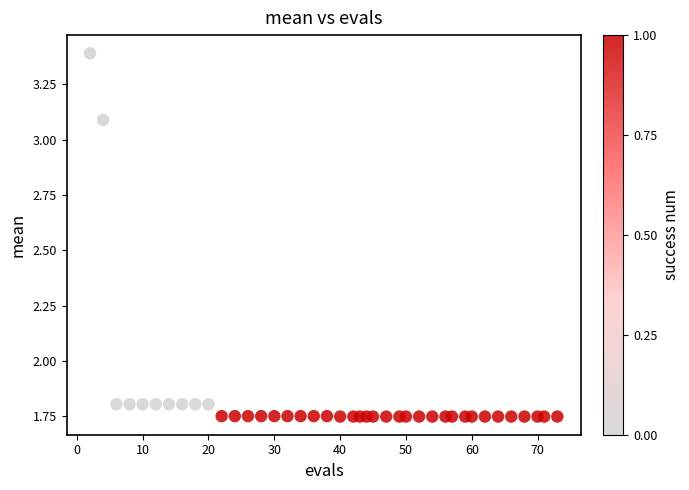

What is the range of Y values (max minus min)?

1.6